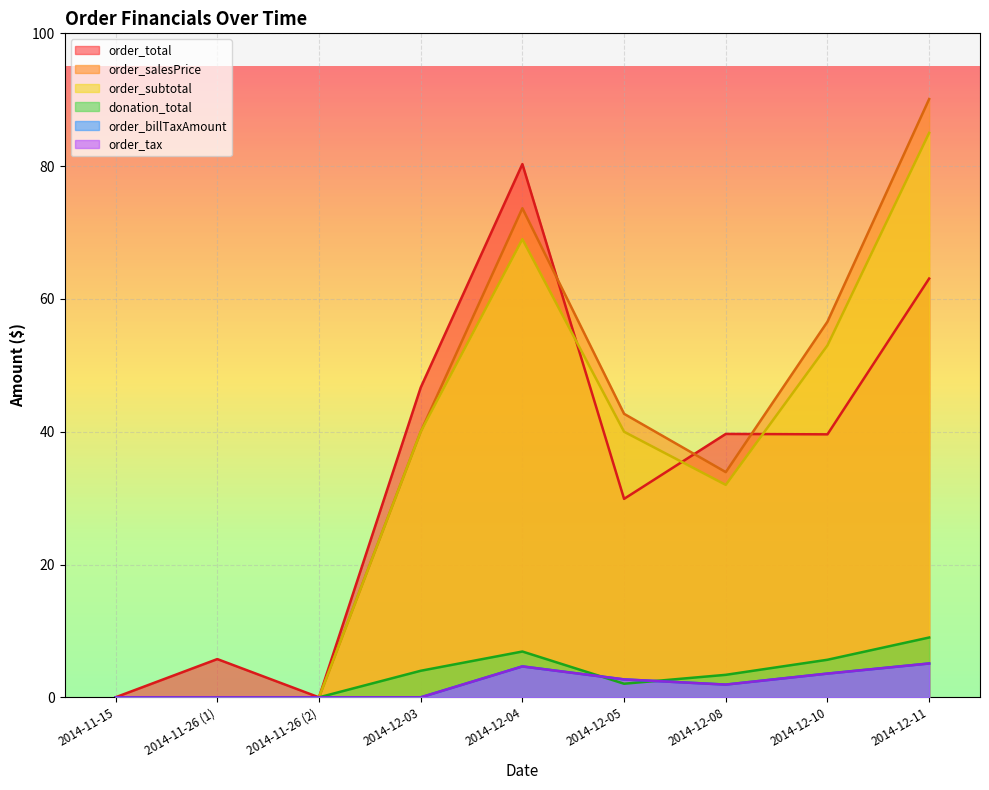

What is the sum of all order_tax values?

18.0